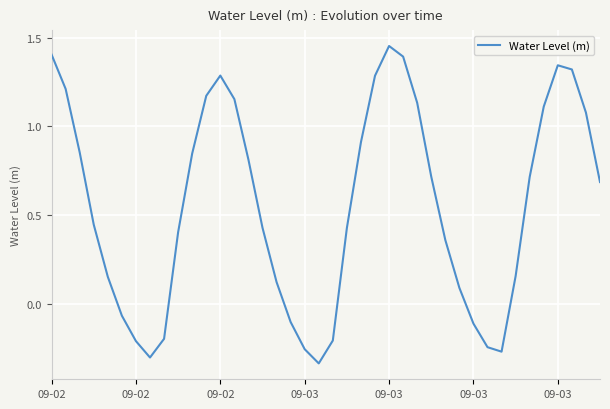

How many lines are shown in the chart?

1